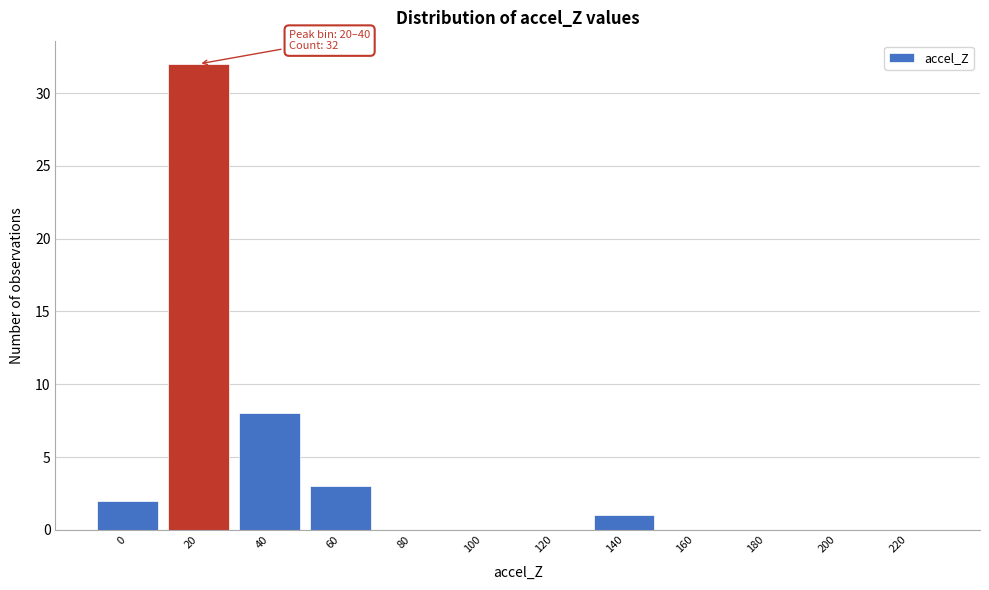

Reading right to left, what are all the values shown in this chart?

220=0	200=0	180=0	160=0	140=1	120=0	100=0	80=0	60=3	40=8	20=32	0=2